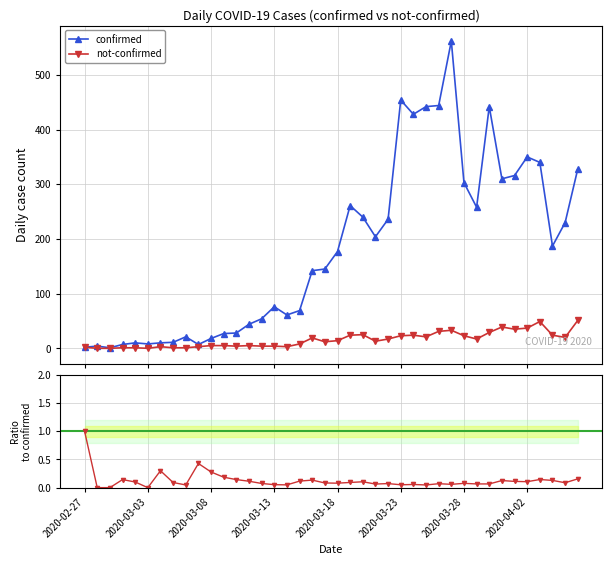

What is the maximum value for confirmed?

562